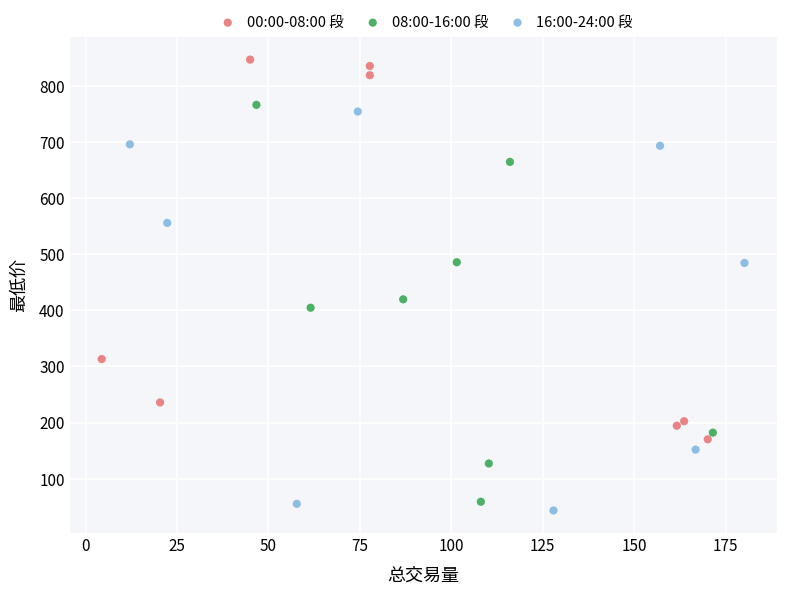

Which series contains the highest Y value?

00:00-08:00 段